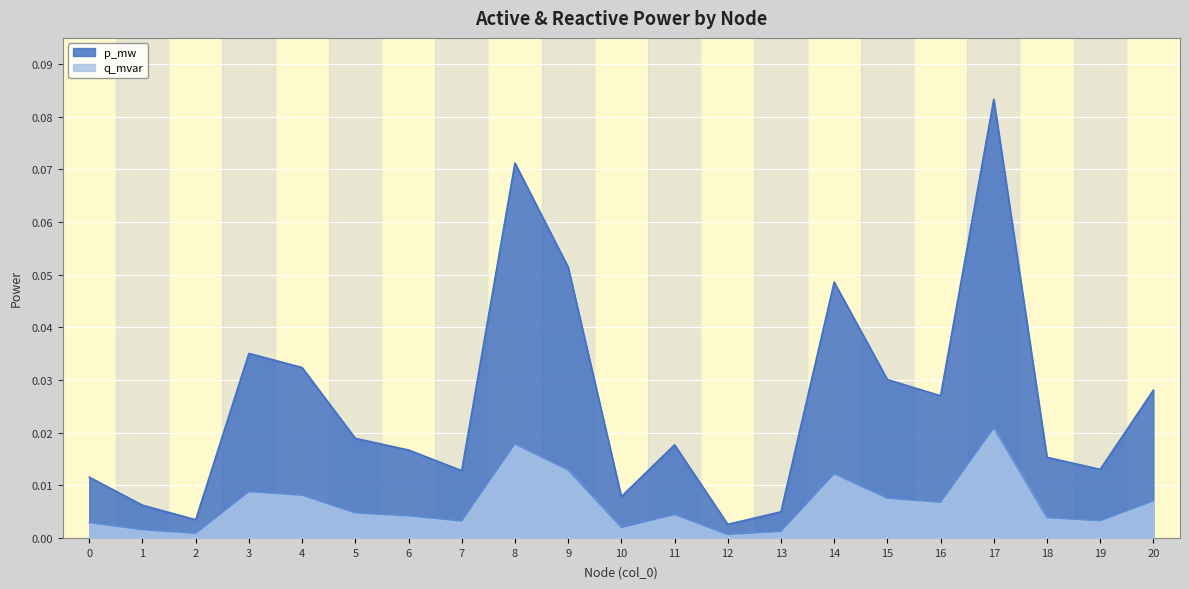

Reading left to right, list all the values displayed in this chart.

p_mw: 0.0	0.0	0.0	0.0	0.0	0.0	0.0	0.0	0.1	0.1	0.0	0.0	0.0	0.0	0.0	0.0	0.0	0.1	0.0	0.0	0.0
q_mvar: 0.0	0.0	0.0	0.0	0.0	0.0	0.0	0.0	0.0	0.0	0.0	0.0	0.0	0.0	0.0	0.0	0.0	0.0	0.0	0.0	0.0